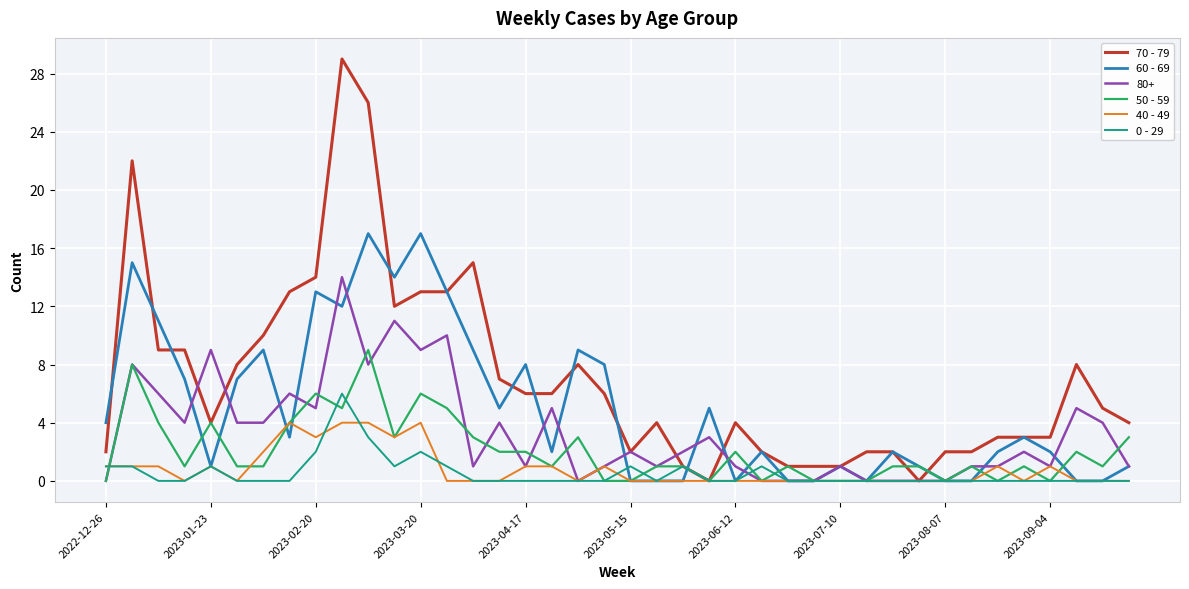

What is the highest value of the 80+ series?

14